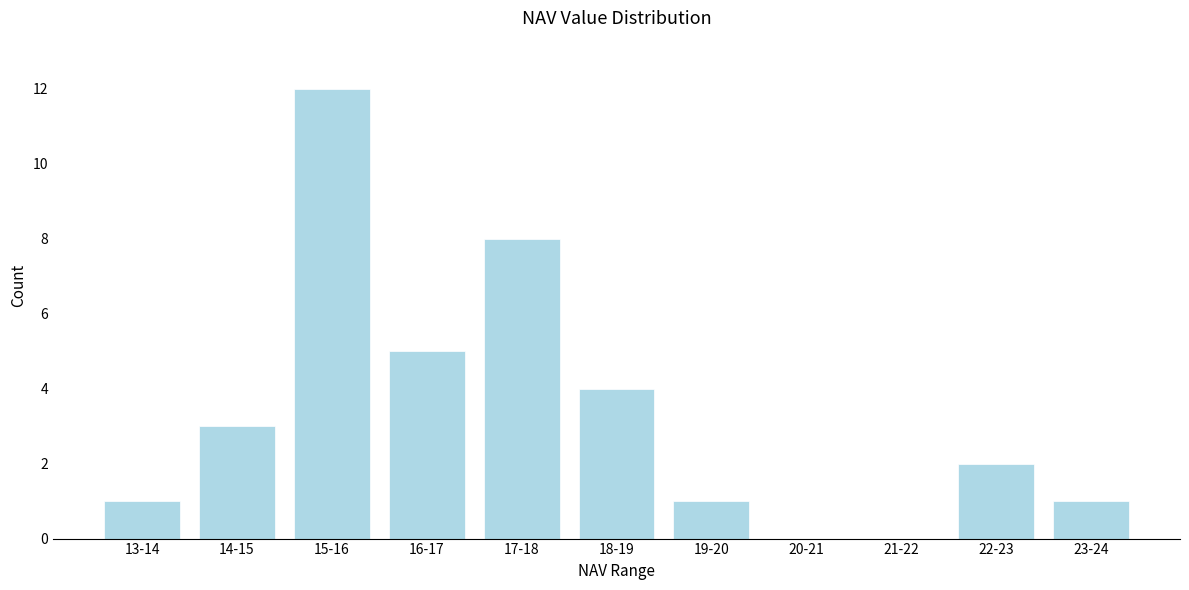

Reading left to right, transcribe all the data shown in this chart.

13-14=1	14-15=3	15-16=12	16-17=5	17-18=8	18-19=4	19-20=1	20-21=0	21-22=0	22-23=2	23-24=1